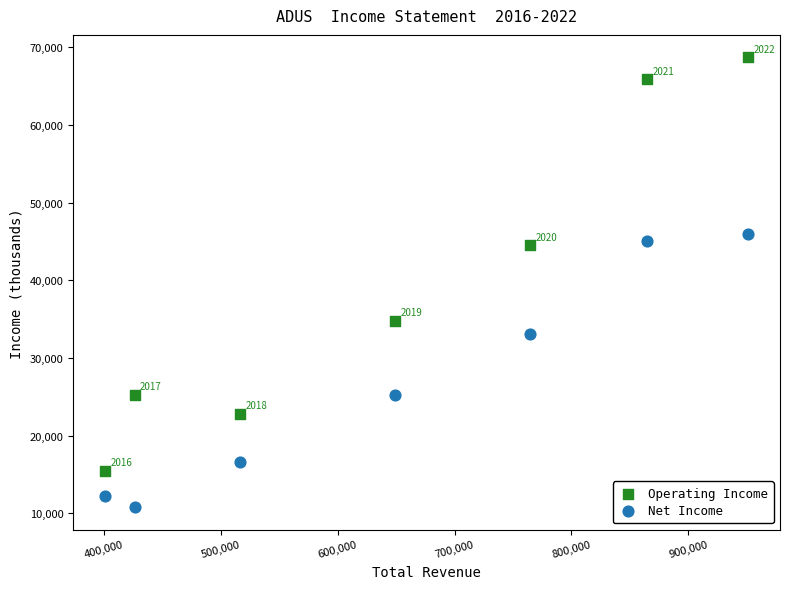

Which series contains the lowest Y value?

Net Income